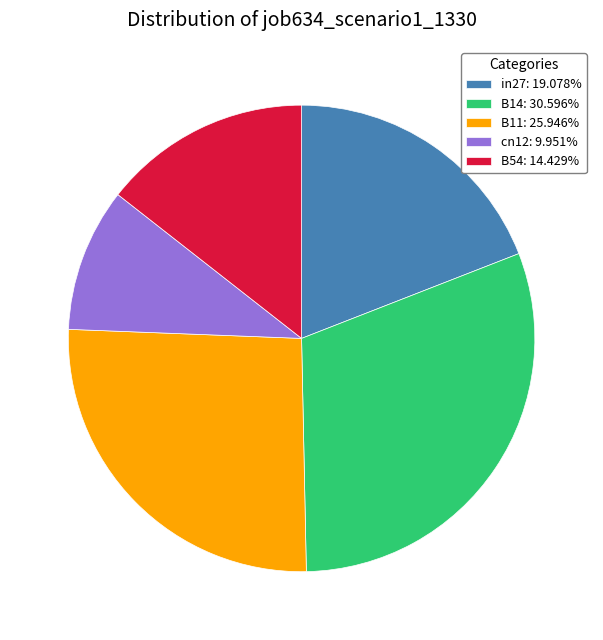

Which category has the smallest portion of the pie?

cn12